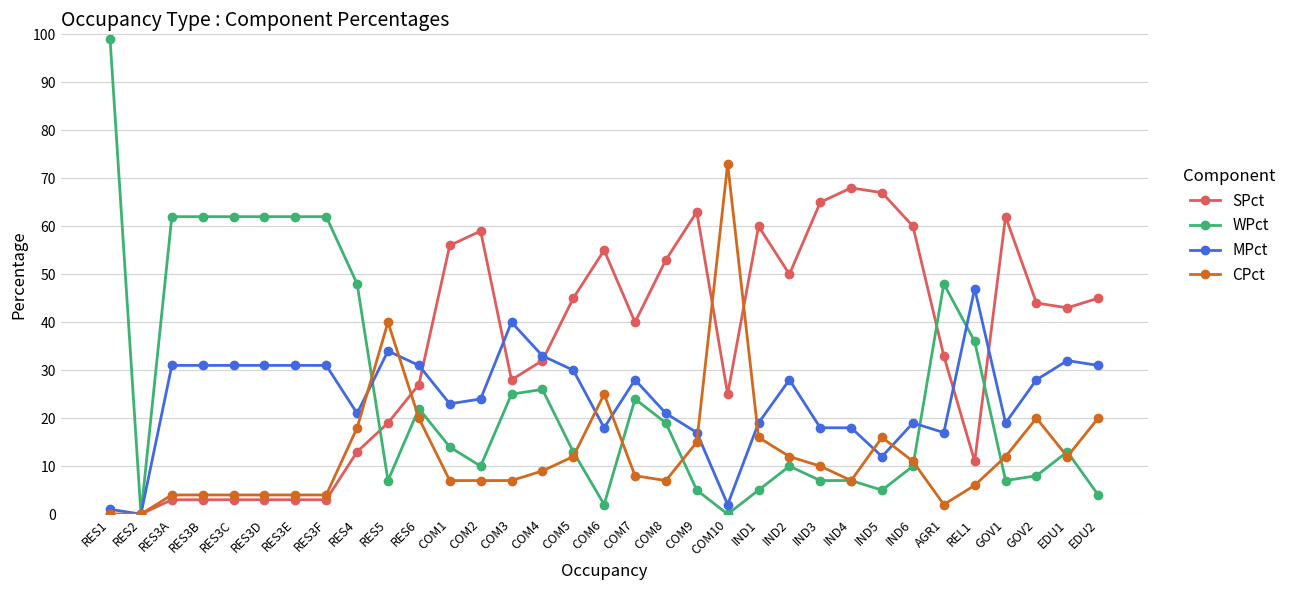

What is the label of the 8th point from the left?

RES3F